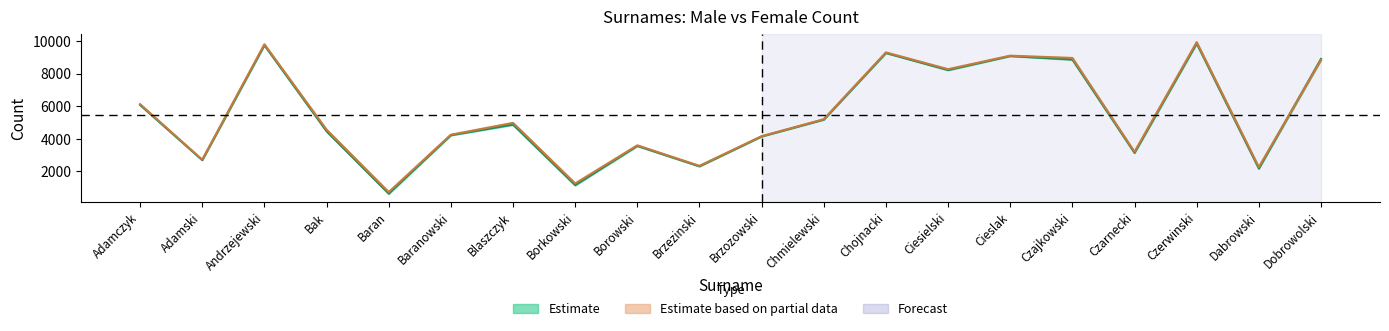

At how many categories does at least one series exceed 9239?

3